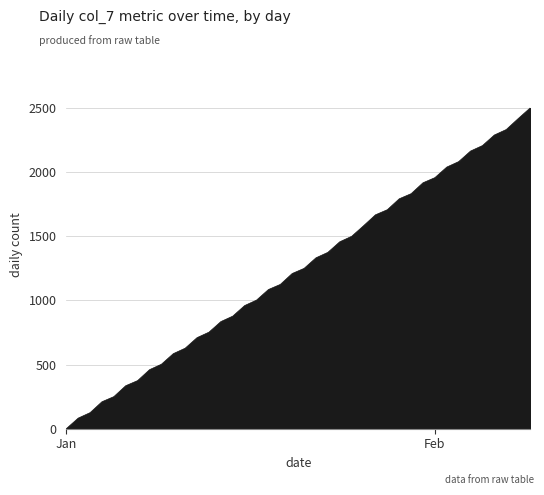

What is the greatest value displayed?

2500.0